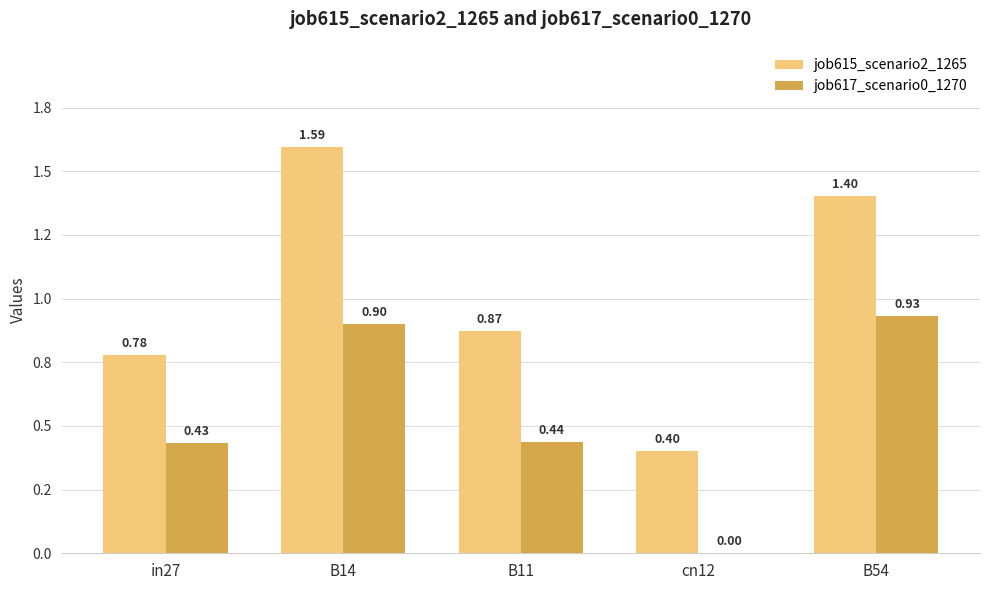

What are all the series names shown in the legend?

job615_scenario2_1265, job617_scenario0_1270